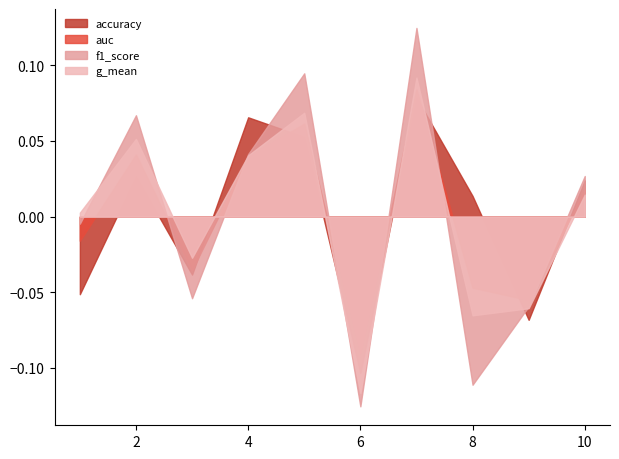

In g_mean, how many points are lower than both neighbors (excluding endpoints)?

3